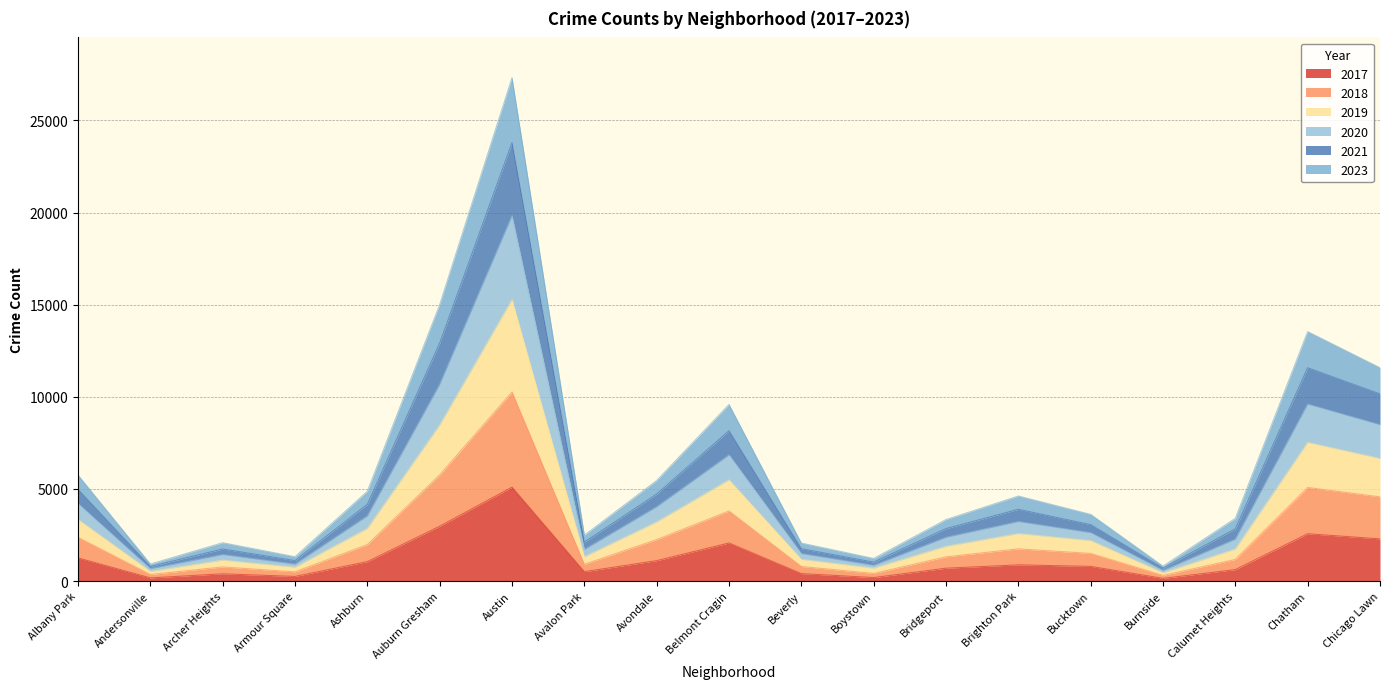

True or false: 2020 has more than 0 interior local peaks.

True